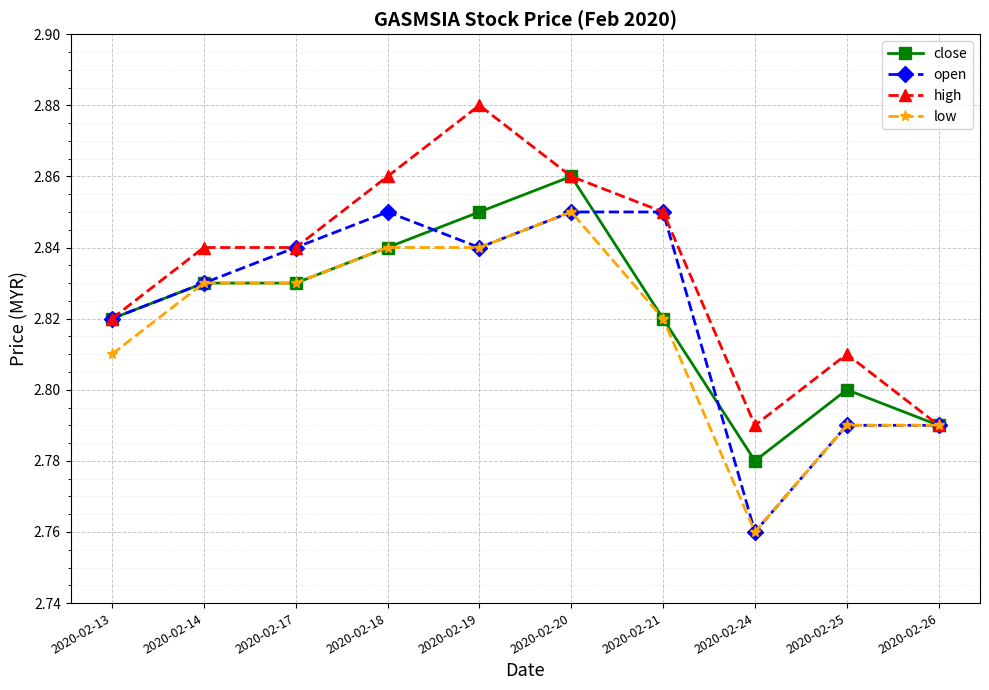

Which series has the largest total across all categories?

high